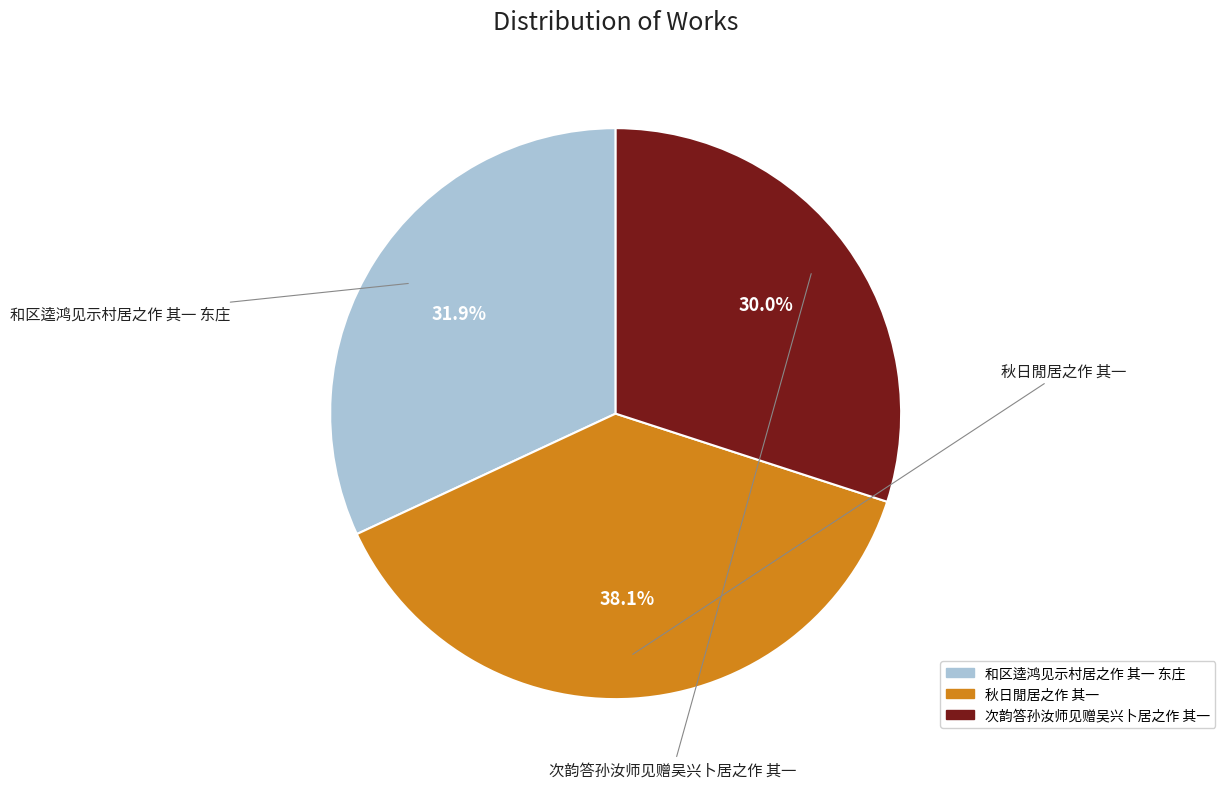

What portion of the pie excludes 和区逵鸿见示村居之作 其一 东庄?

68.1%